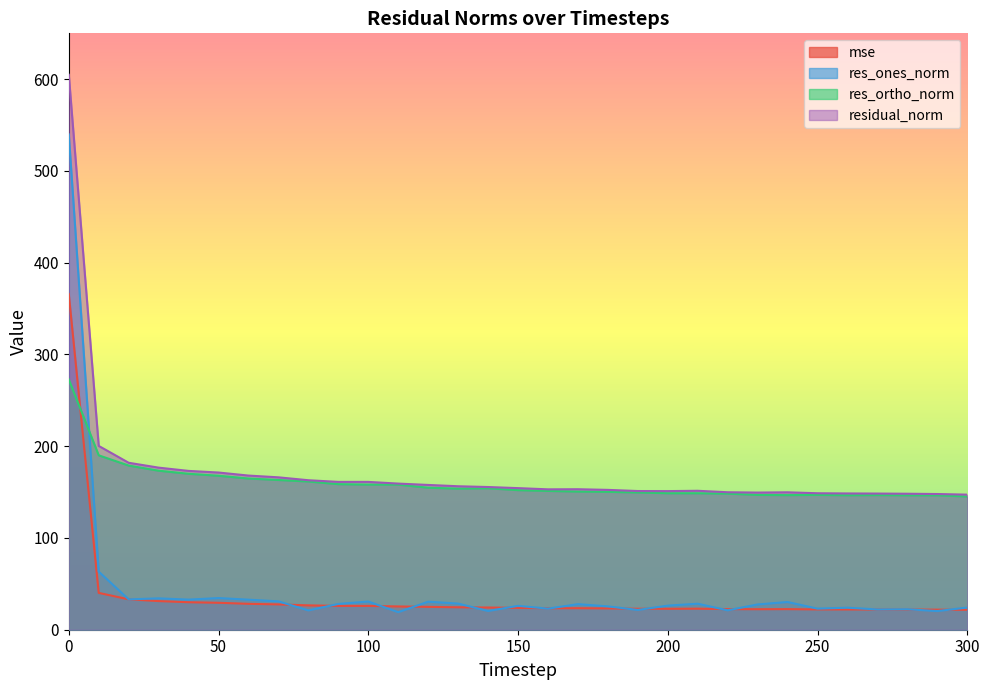

Does the chart display data point markers on the line(s)?

No